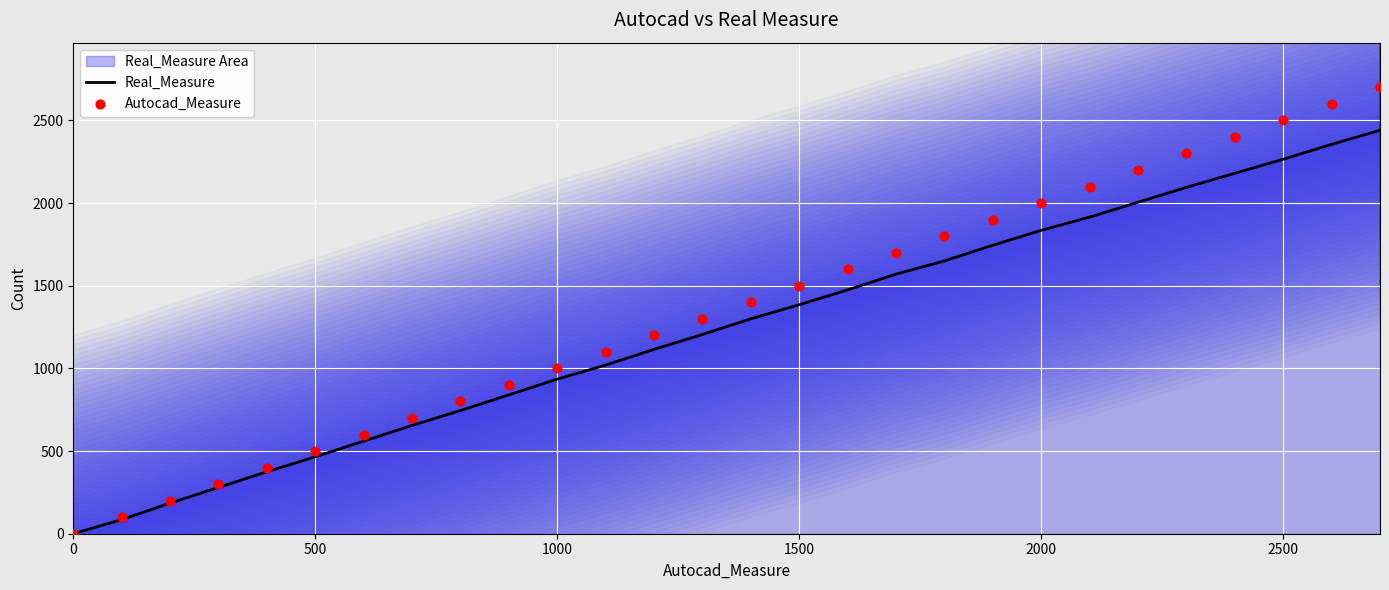

At how many categories does at least one series exceed 1808?

9